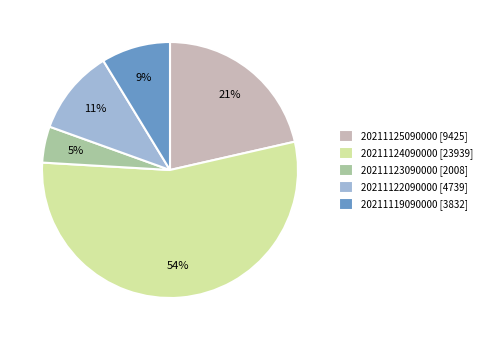

True or false: 20211124090000 [23939] accounts for 54% of the total.

True